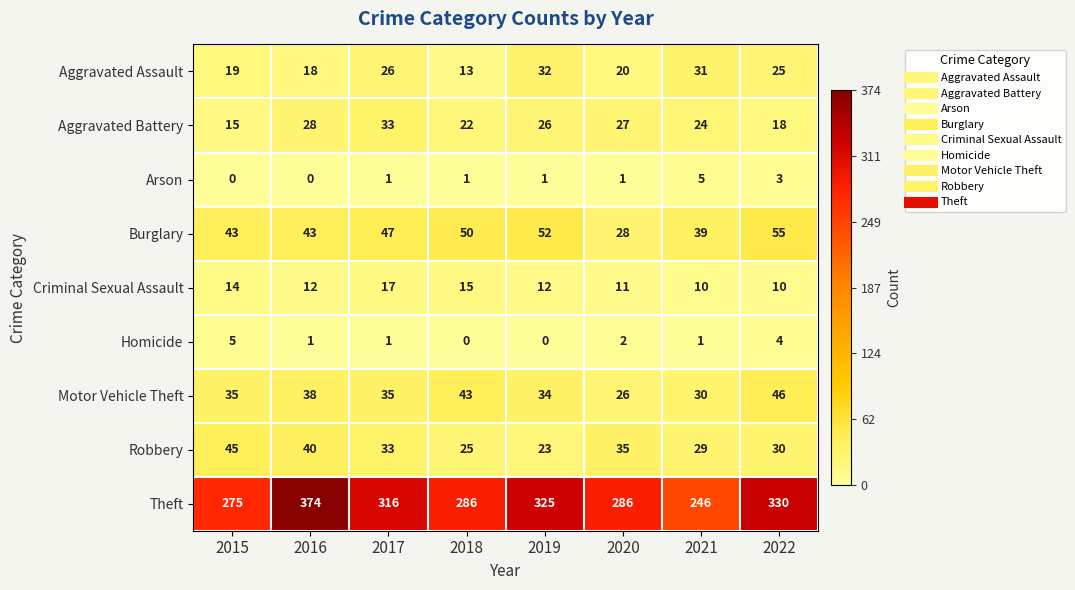

What is the difference between the highest and lowest values at 2018?

286